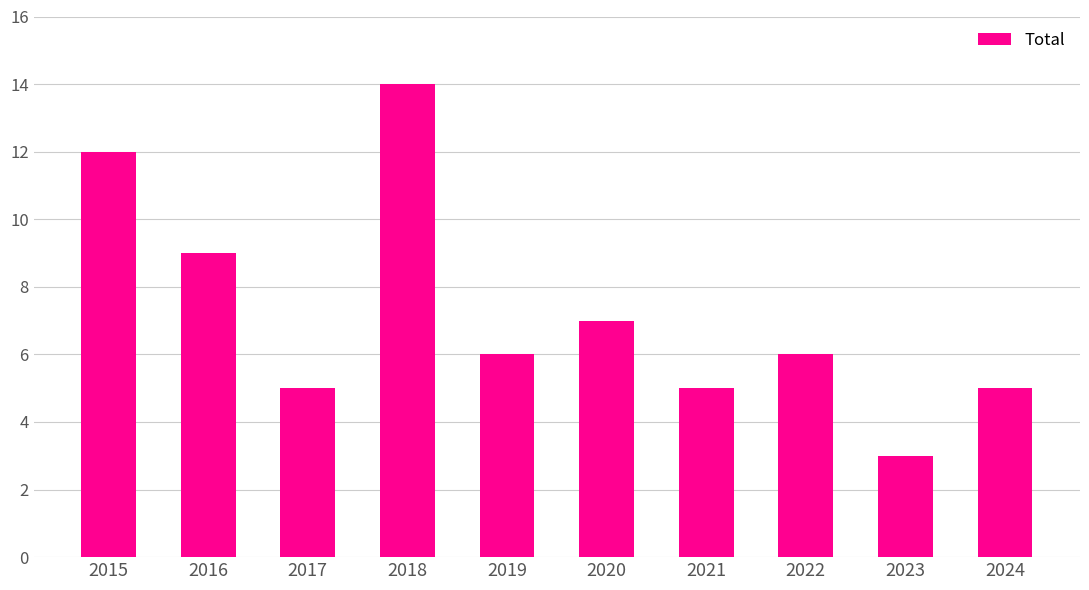

True or false: the data shows 12 at 2015.

True